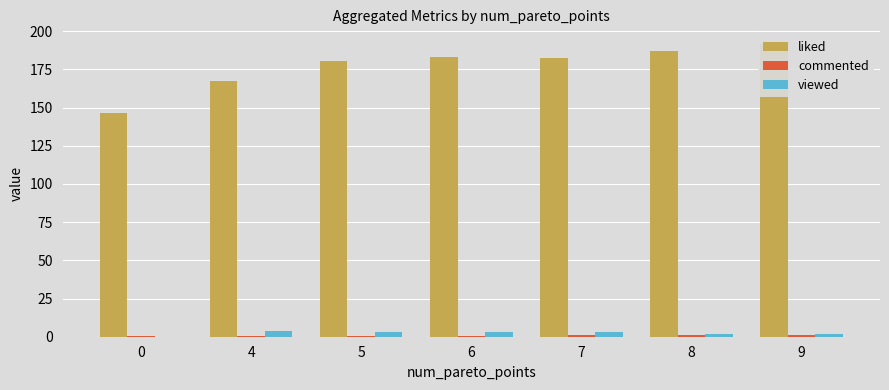

How many categories are shown in the chart?

7